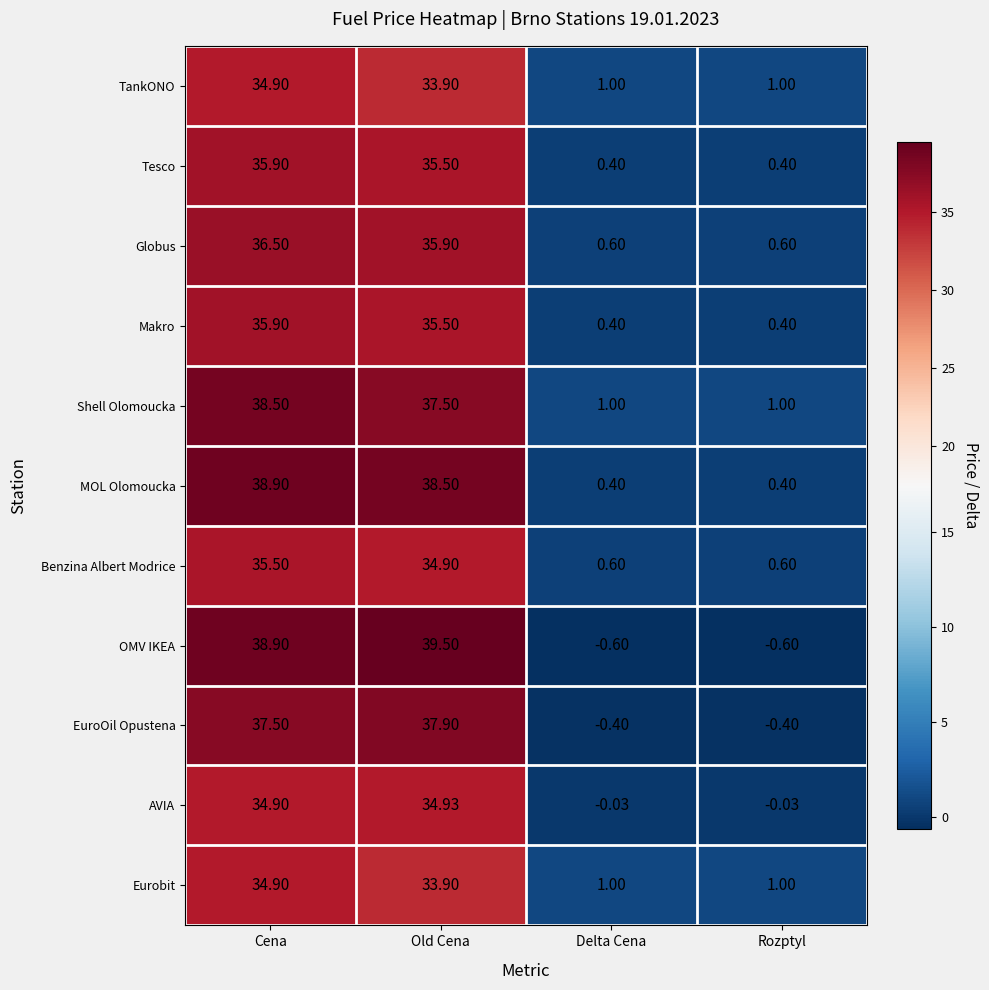

At which label does TankONO first exceed 33?

Cena